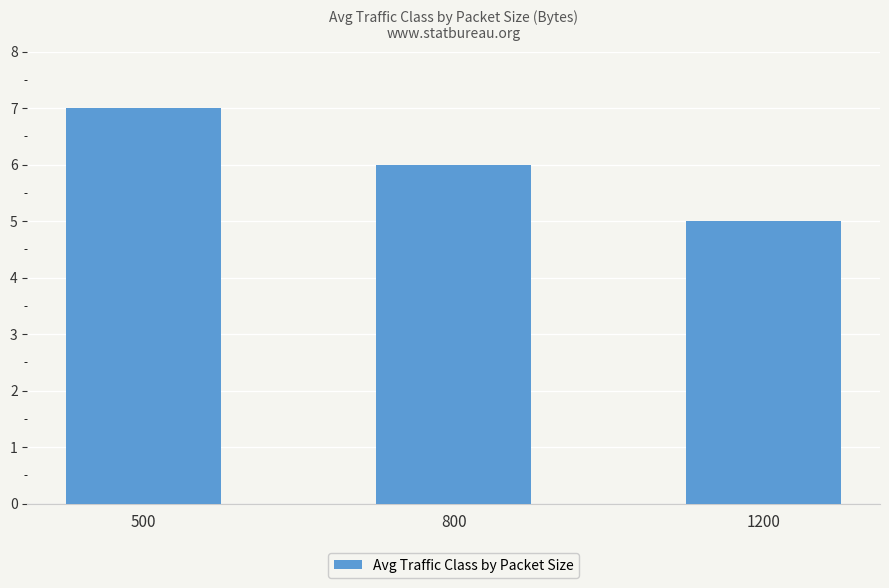

Rank the categories by value from lowest to highest.

1200, 800, 500